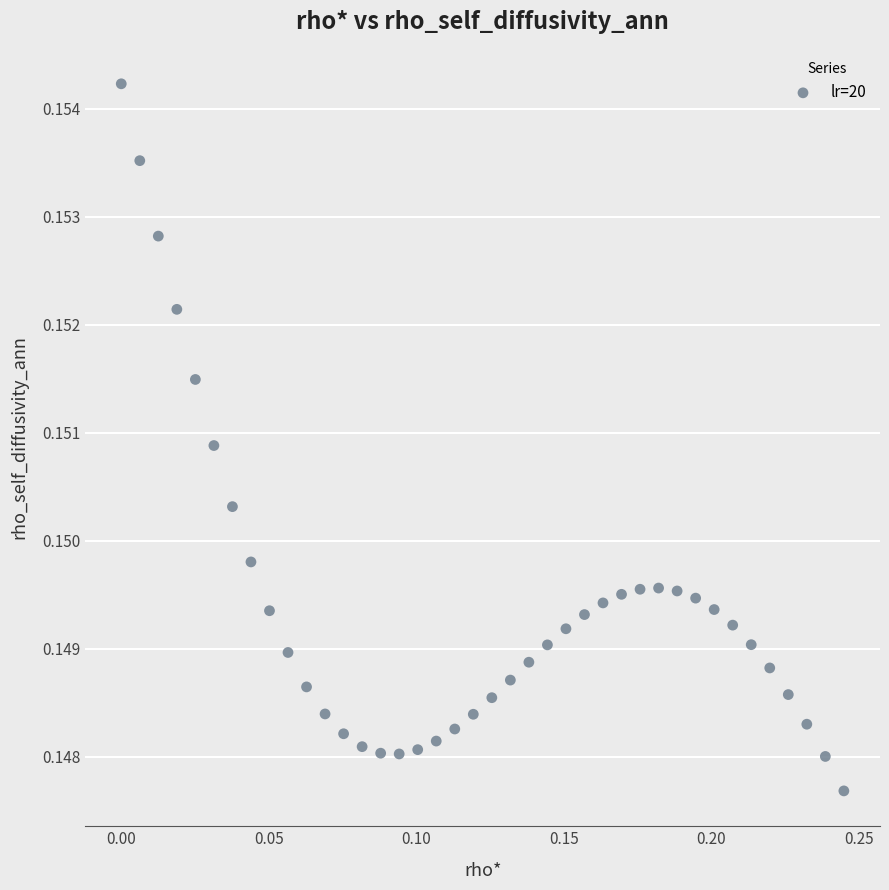

Count the number of points in this scatter plot.

40